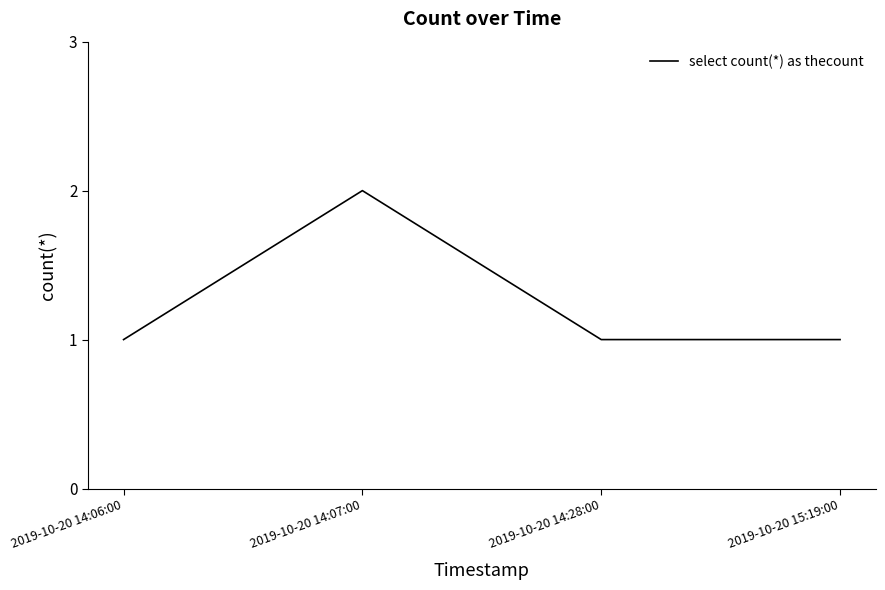

Count the number of data series in this chart.

1